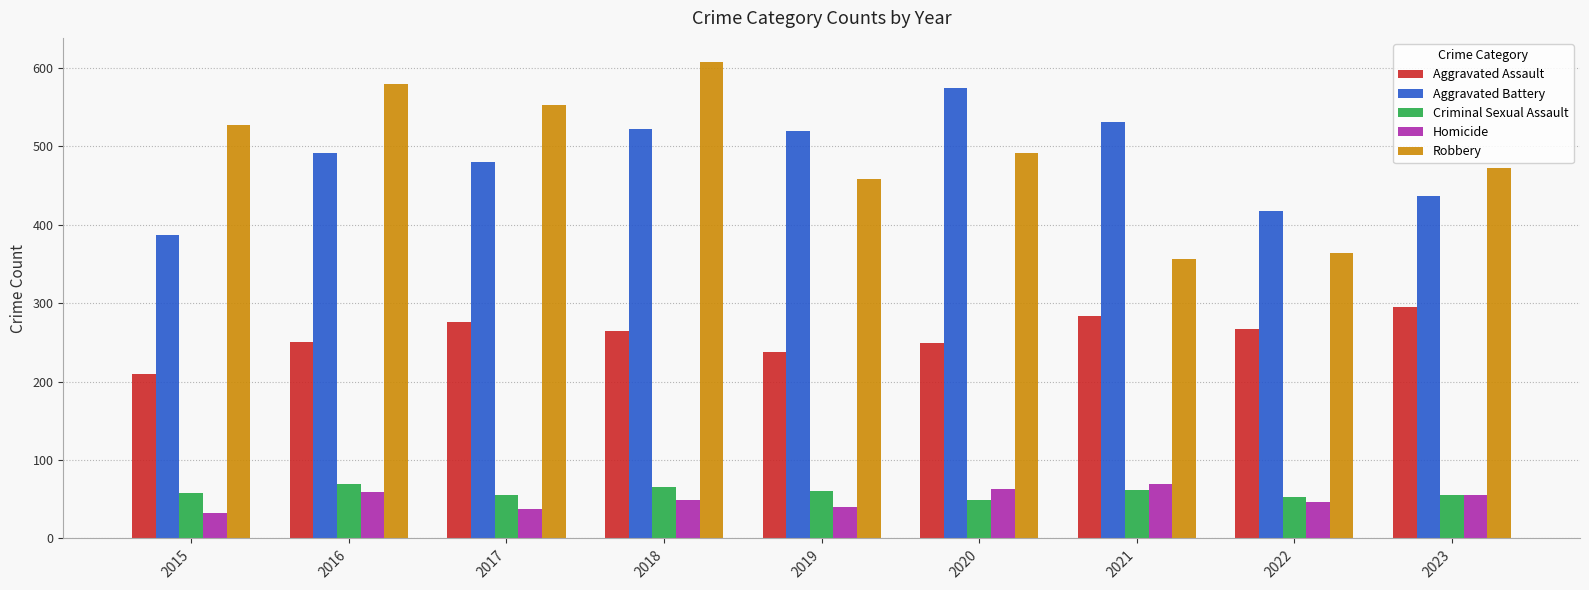

Is it true that Robbery equals 753 at 2023?

False